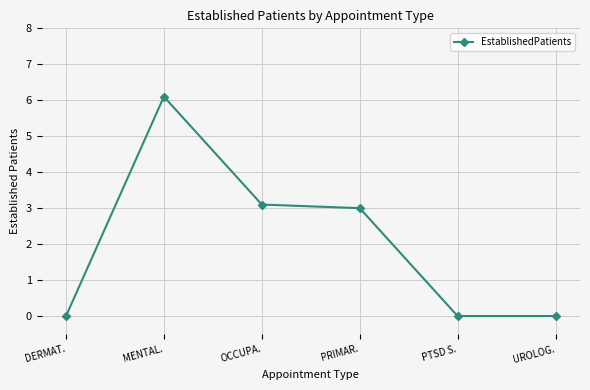

Between MENTAL. and OCCUPA., which is larger?

MENTAL.